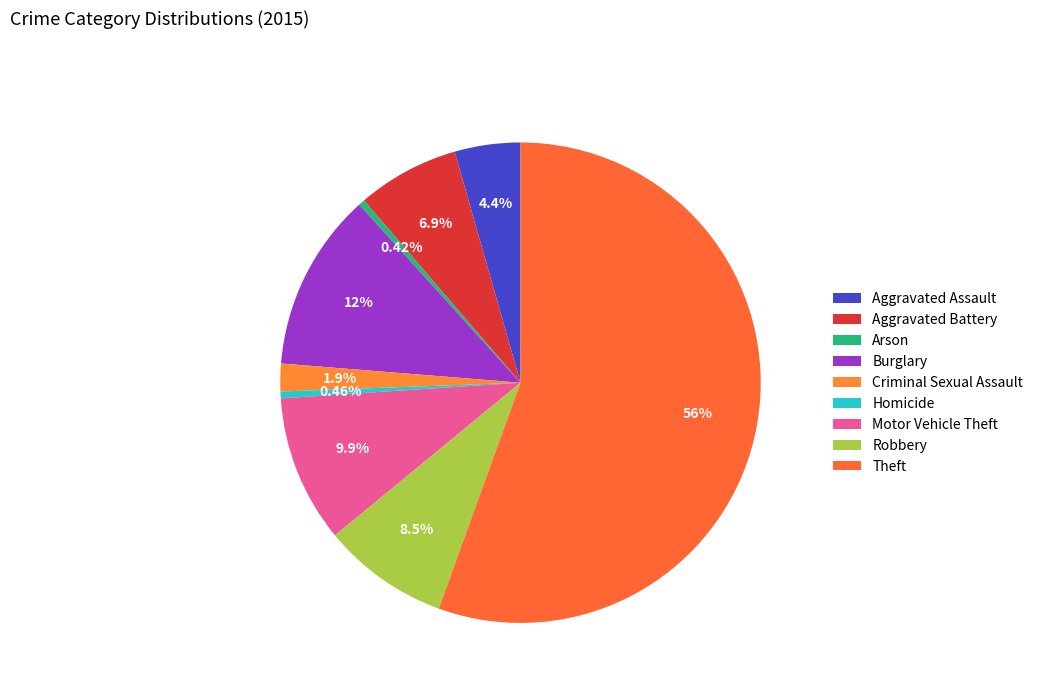

Which has a higher value, Arson or Aggravated Assault?

Aggravated Assault